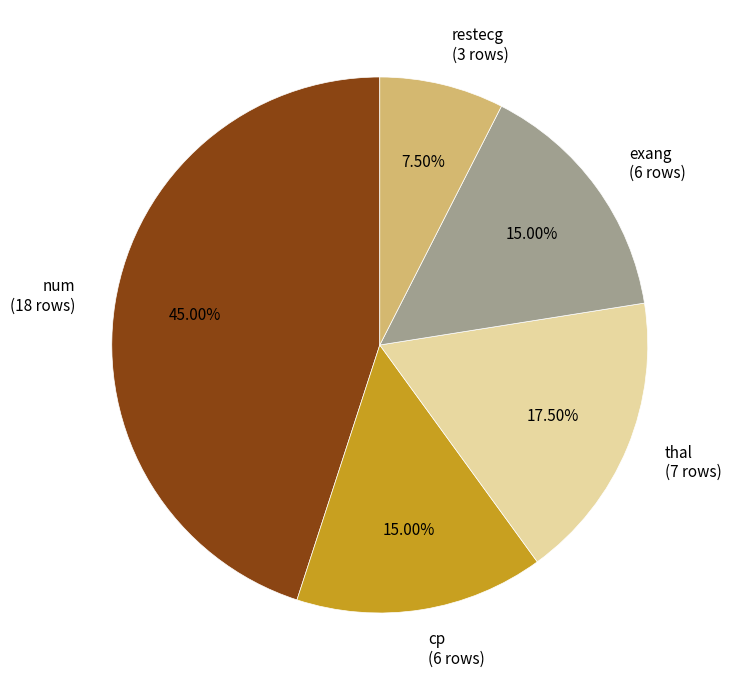

Is it true that restecg is 21% of the pie?

False